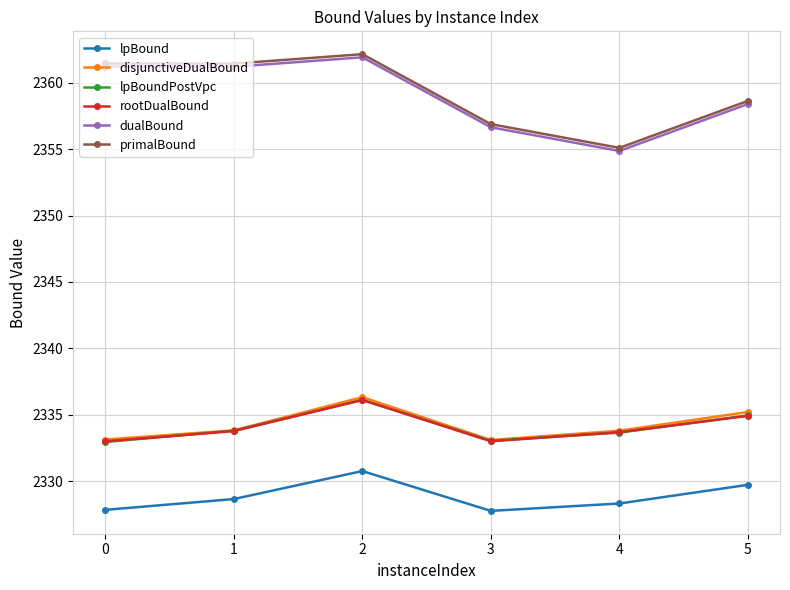

How many data points does each series have?

6